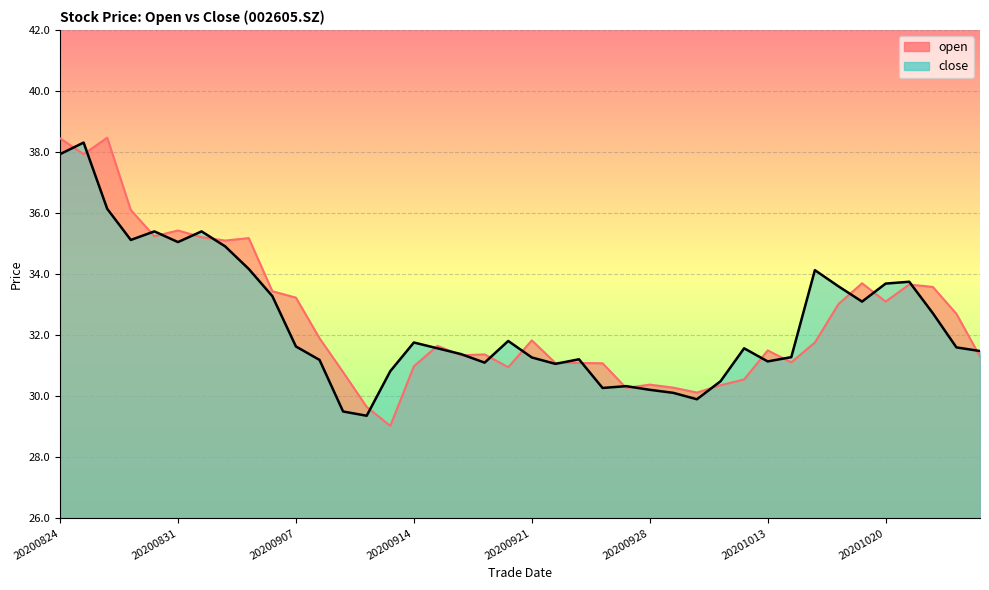

How many times do open and close cross each other?

23